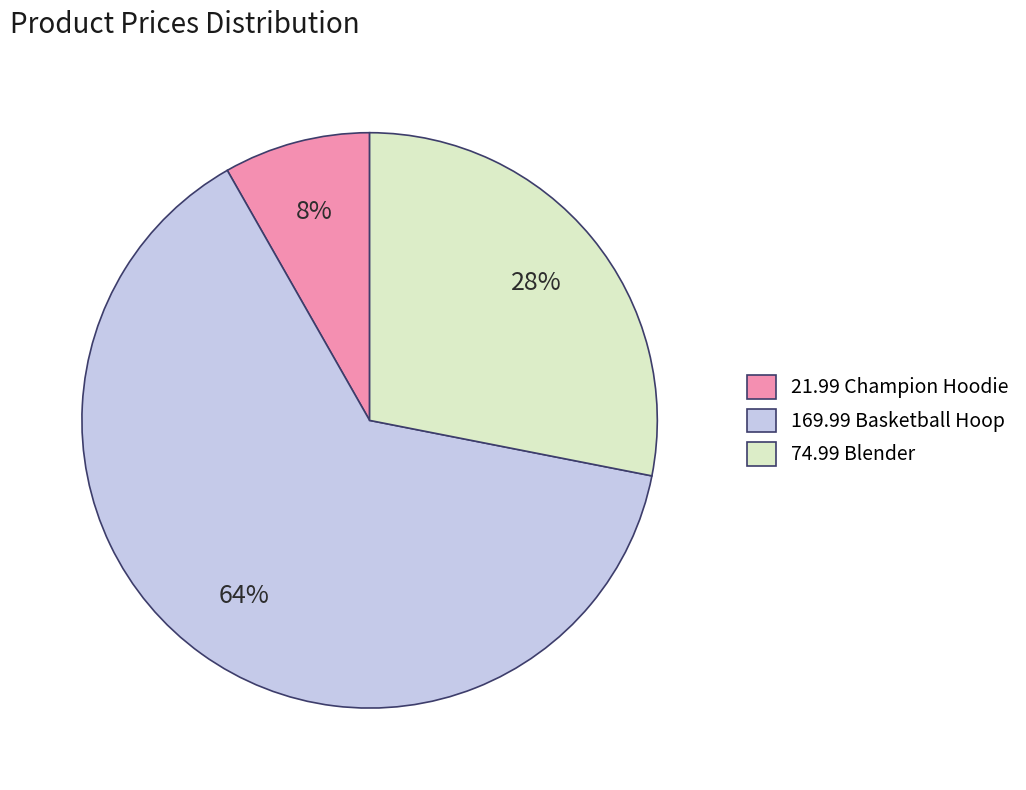

How many slices are in this pie chart?

3